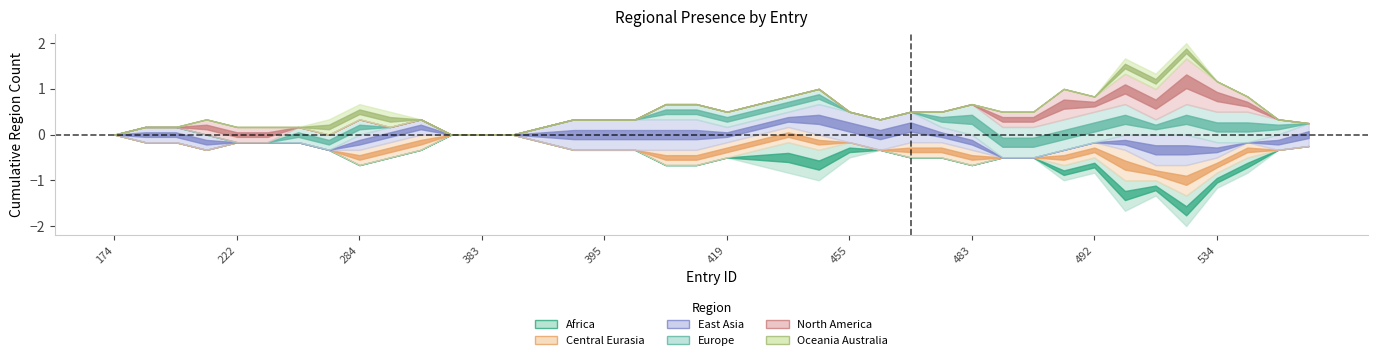

Reading right to left, what are all the values shown in this chart?

region_africa: 0	0	0	1	0	1	0	1	0	0	0	0	0	0	0	0	1	1	0	0	0	0	0	0	0	0	0	0	0	0	0	0	0	0	0	0	0	0	0	0
region_central_eurasia: 0	0	0	1	0	1	0	1	0	0	0	0	1	0	0	0	0	1	0	0	1	0	0	0	0	0	0	0	0	0	1	0	0	0	0	0	0	0	0	0
region_east_asia: 1	0	0	0	1	1	0	0	0	0	0	0	1	0	1	1	0	1	0	0	1	1	0	1	1	0	0	0	0	0	1	0	0	0	0	0	0	1	0	0
region_europe: 0	0	1	1	0	1	0	1	1	0	1	1	0	0	0	0	0	1	0	0	1	0	0	0	0	0	0	0	0	0	0	0	1	0	0	0	0	0	0	0
region_north_america: 0	0	0	1	1	1	0	1	0	1	0	0	0	0	0	0	0	0	0	0	0	0	0	0	0	0	0	0	0	0	0	0	0	0	0	1	0	0	0	0
region_oceania_australia: 0	0	0	0	0	1	0	0	0	0	0	0	0	0	0	0	0	0	0	0	0	0	0	0	0	0	0	0	0	0	0	1	0	0	0	0	0	0	0	0